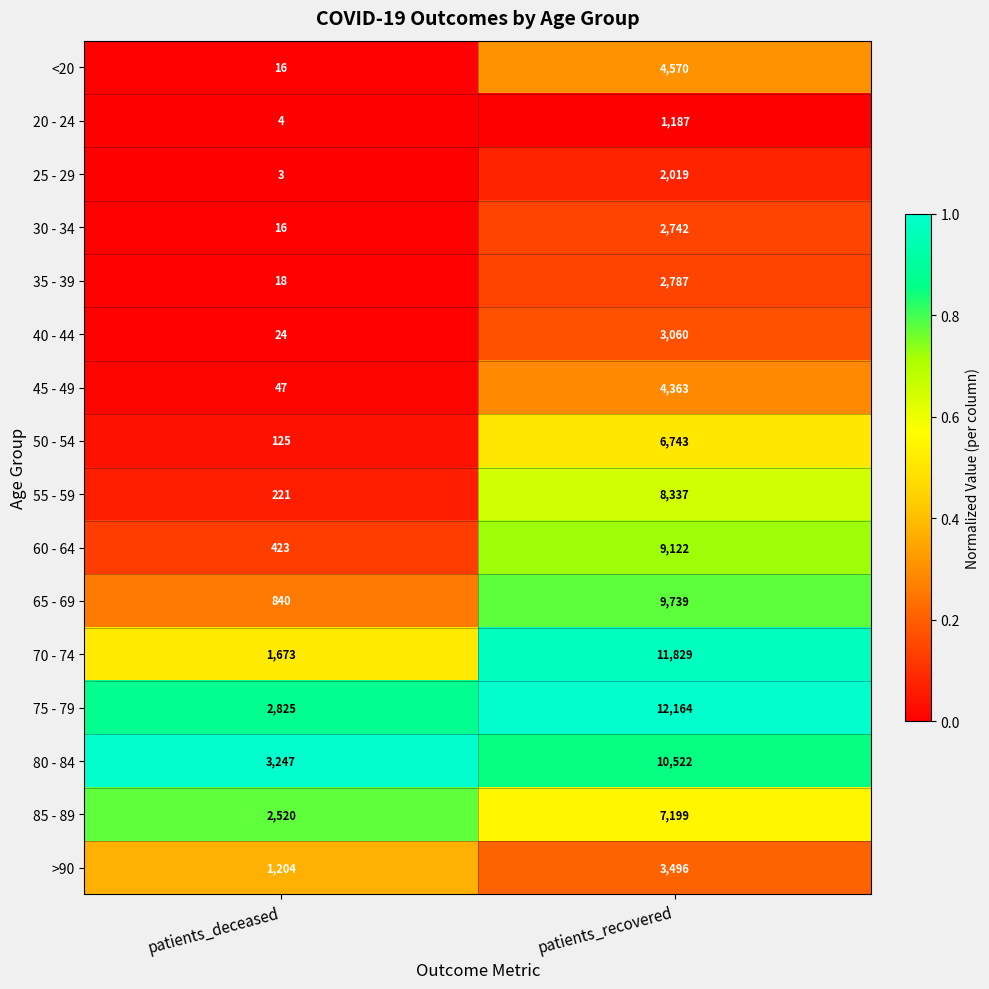

Which label corresponds to the largest value in the chart?

patients_recovered